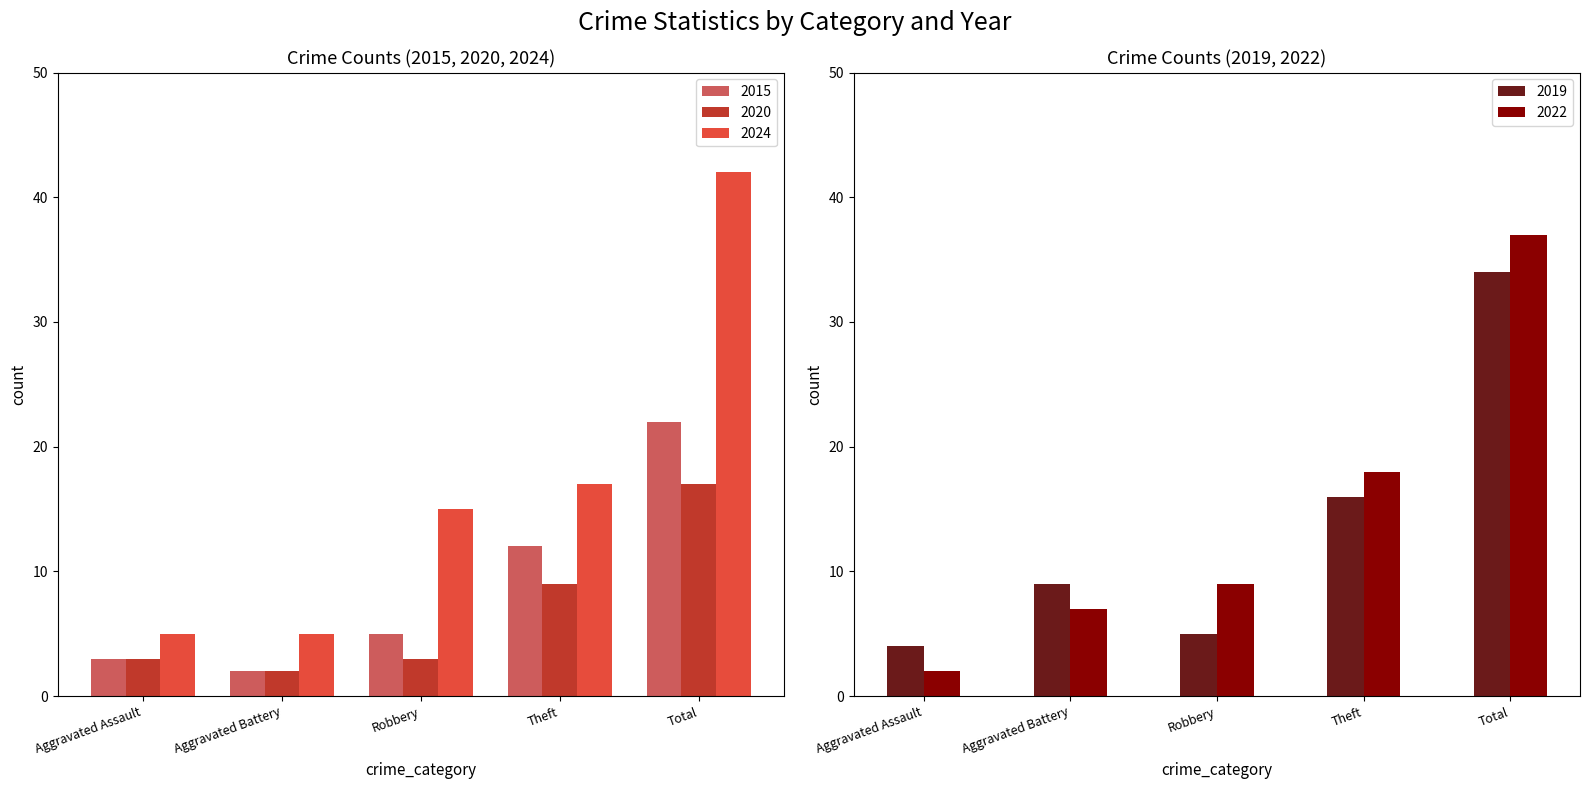

True or false: 2024 has a value of 8 at Aggravated Assault.

False